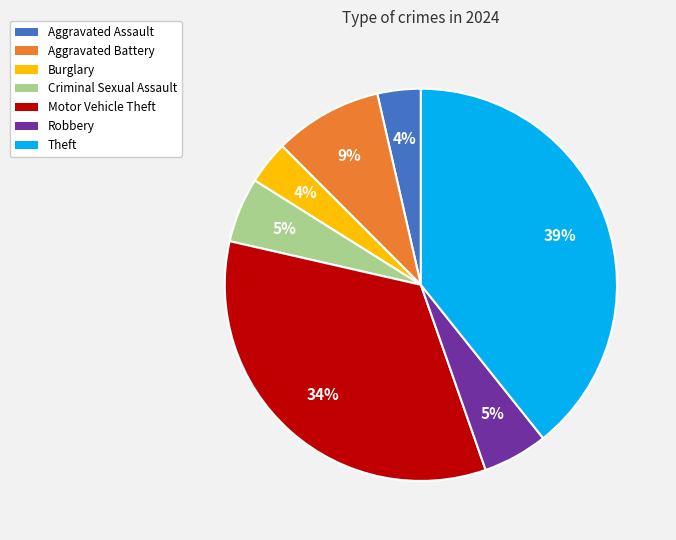

Approximately how many times larger is the value at Motor Vehicle Theft compared to Theft?

0.9